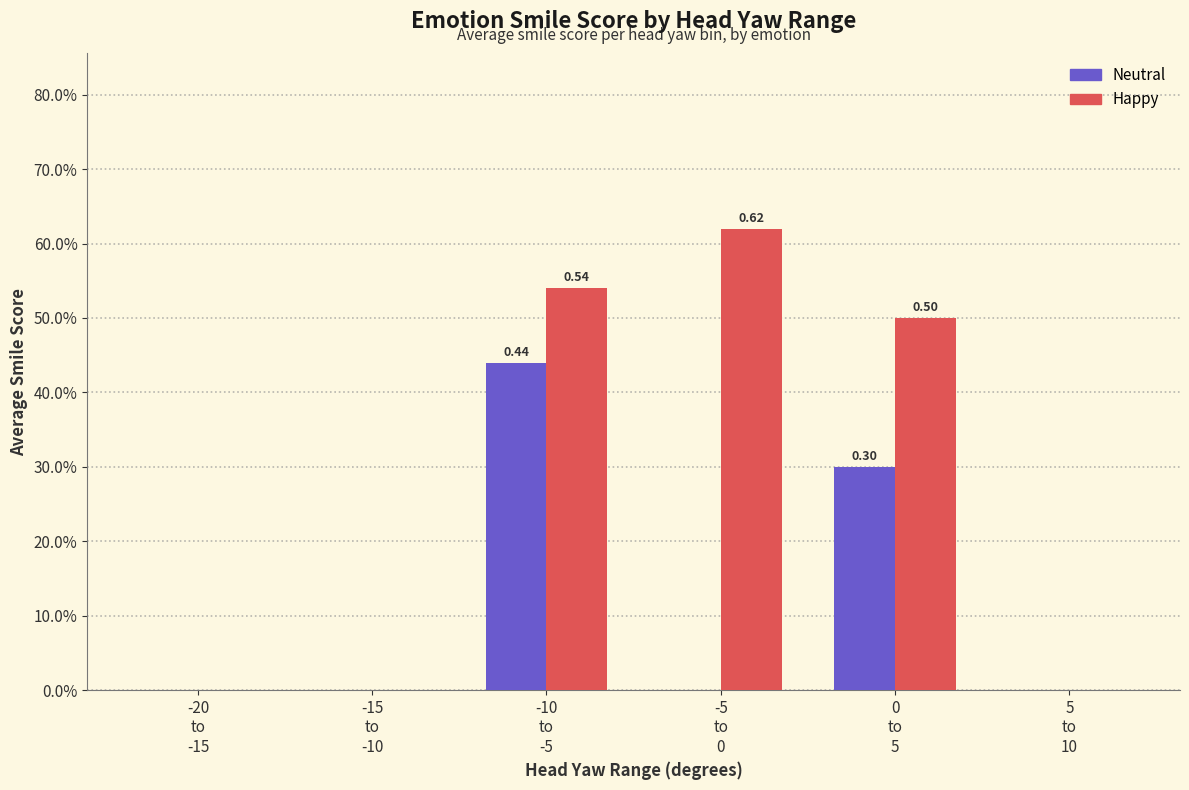

Between -5
to
0 and -10
to
-5, which is larger?

-10
to
-5